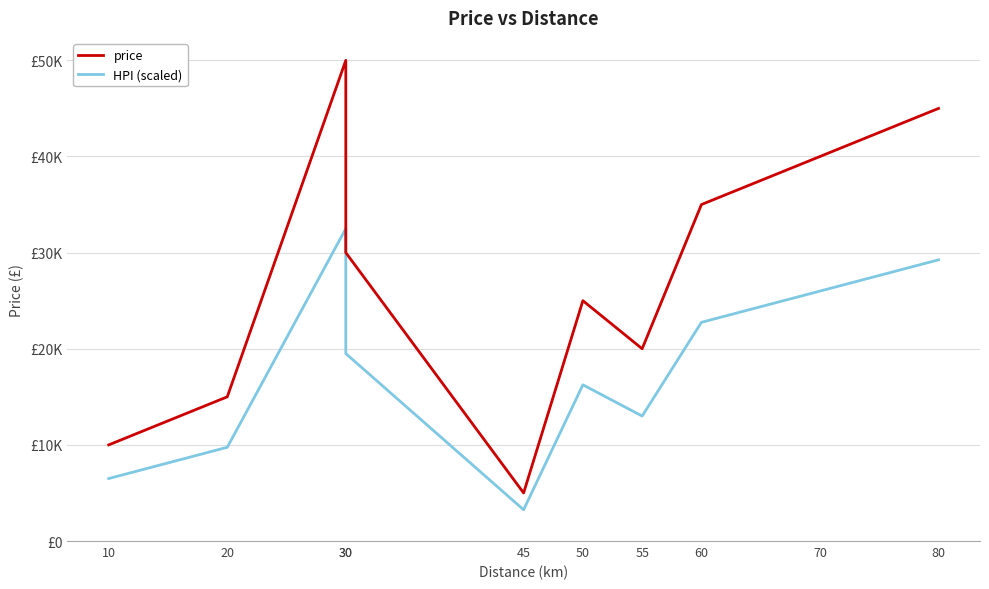

True or false: price has a value of 5948 at 55.

False